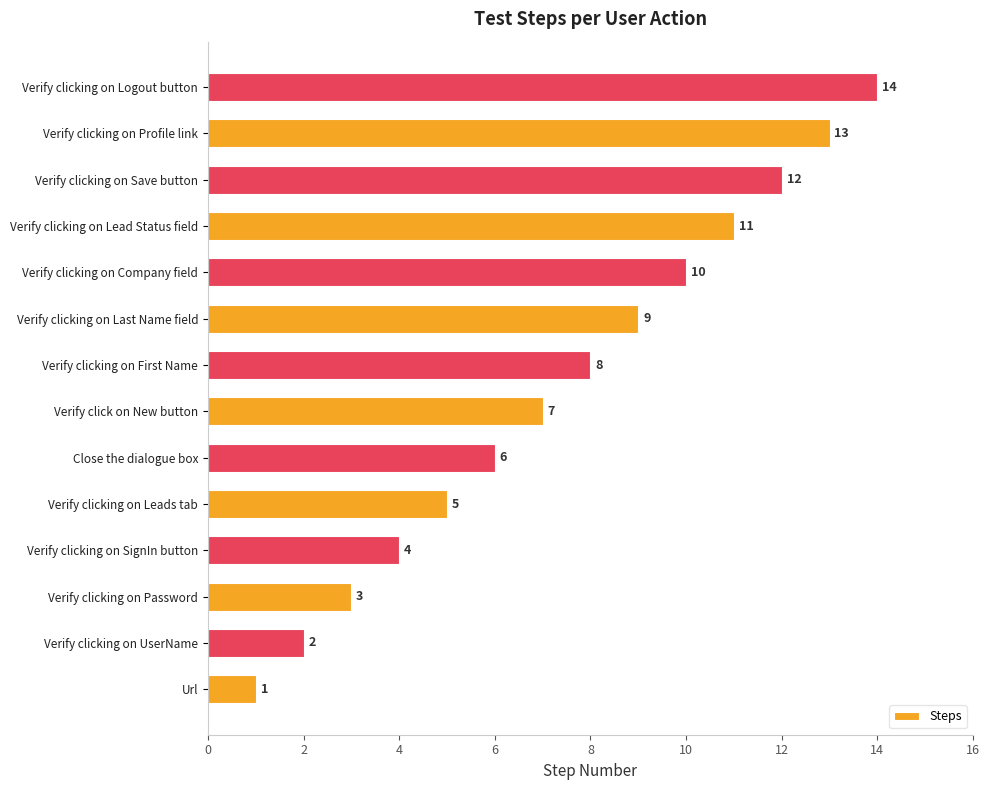

The value at Verify clicking on Save button is 12. True or false?

True